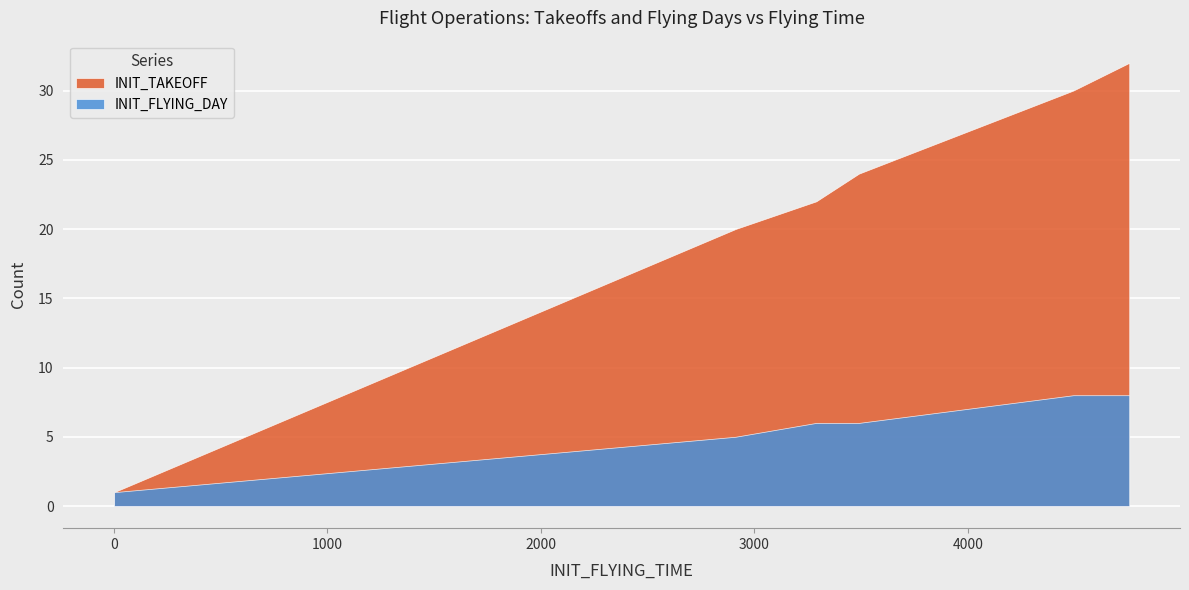

What is the maximum value shown in the chart?

32